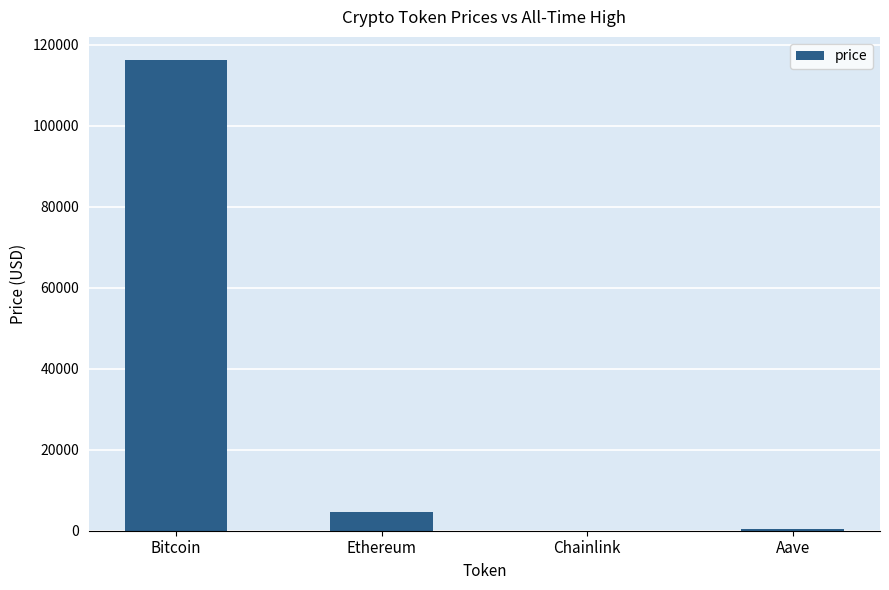

Which has a higher value, Bitcoin or Chainlink?

Bitcoin